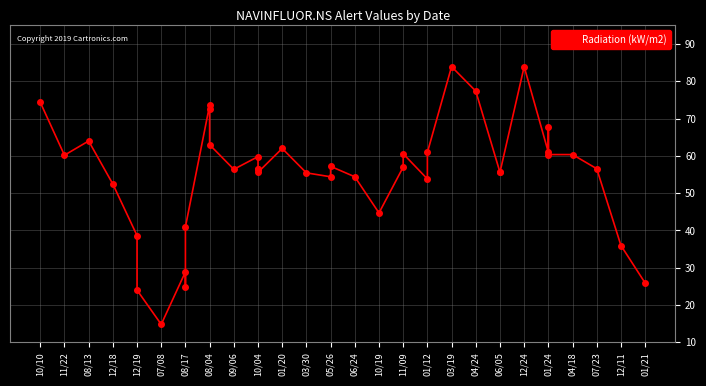

How many interior local peaks (higher than both neighbors) does the data have?

10